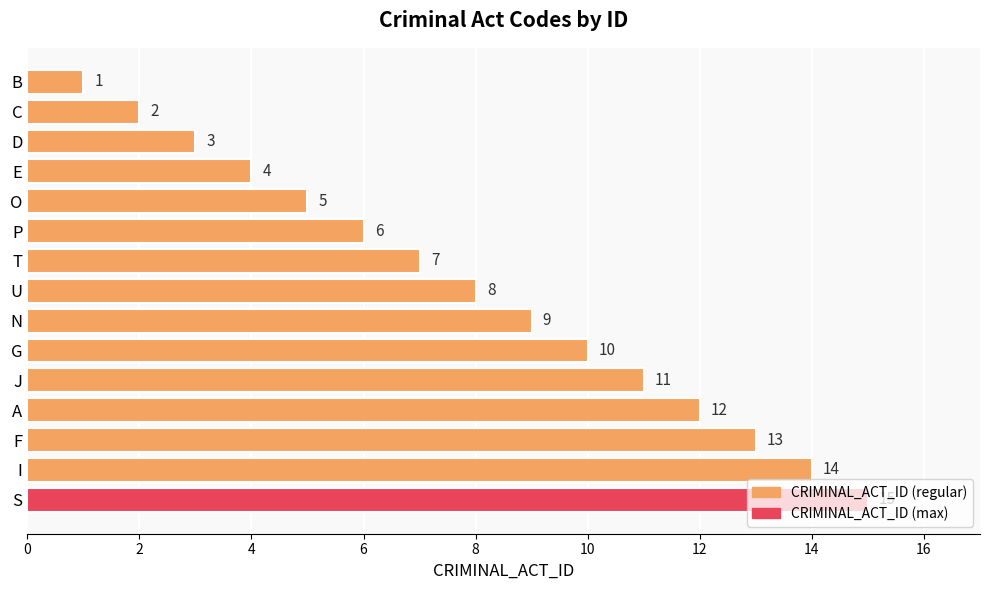

The chart shows a value of 20 at J. True or false?

False